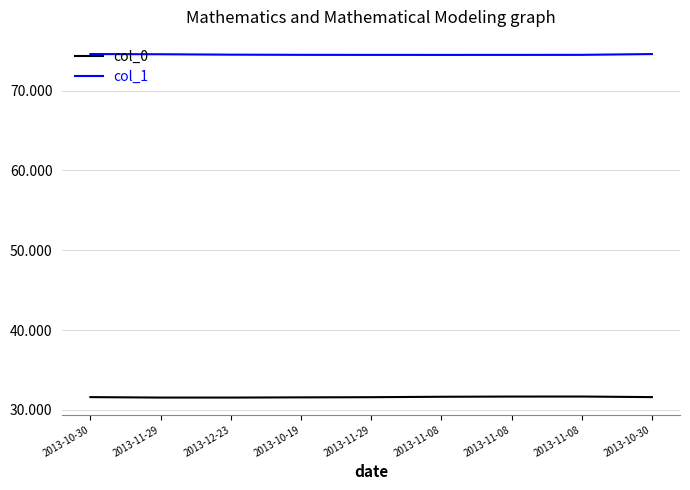

What is the minimum value shown in the chart?

31.5